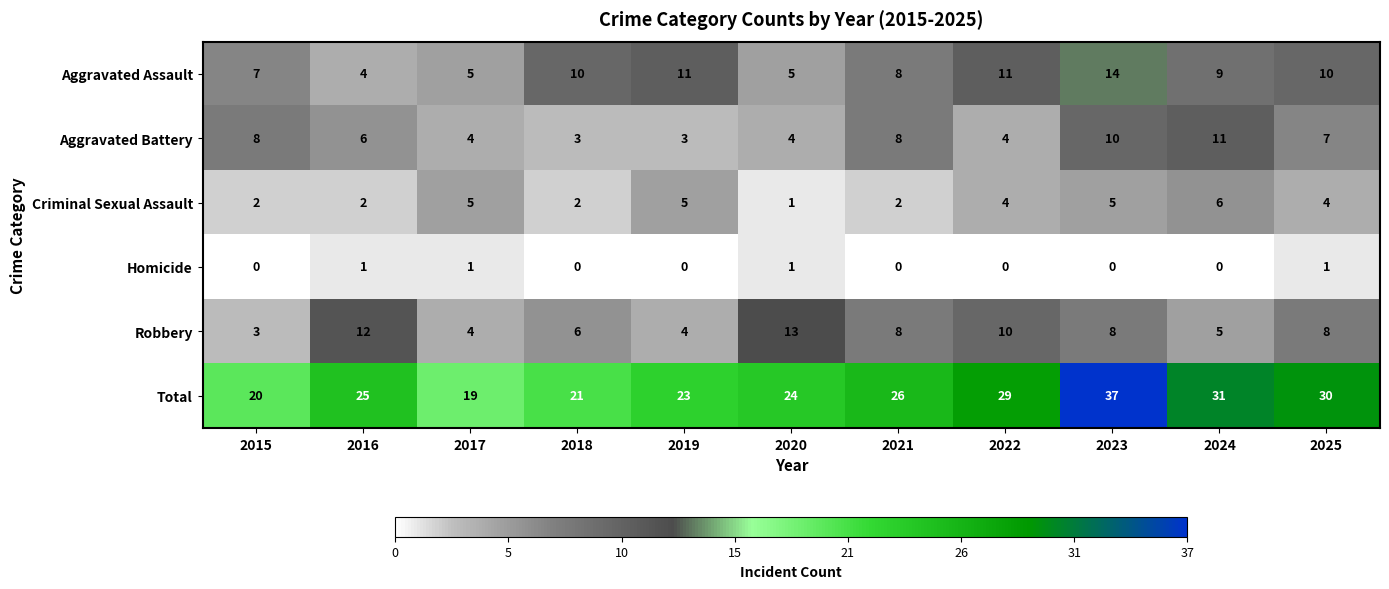

At which category does the chart reach its peak across all series?

2023